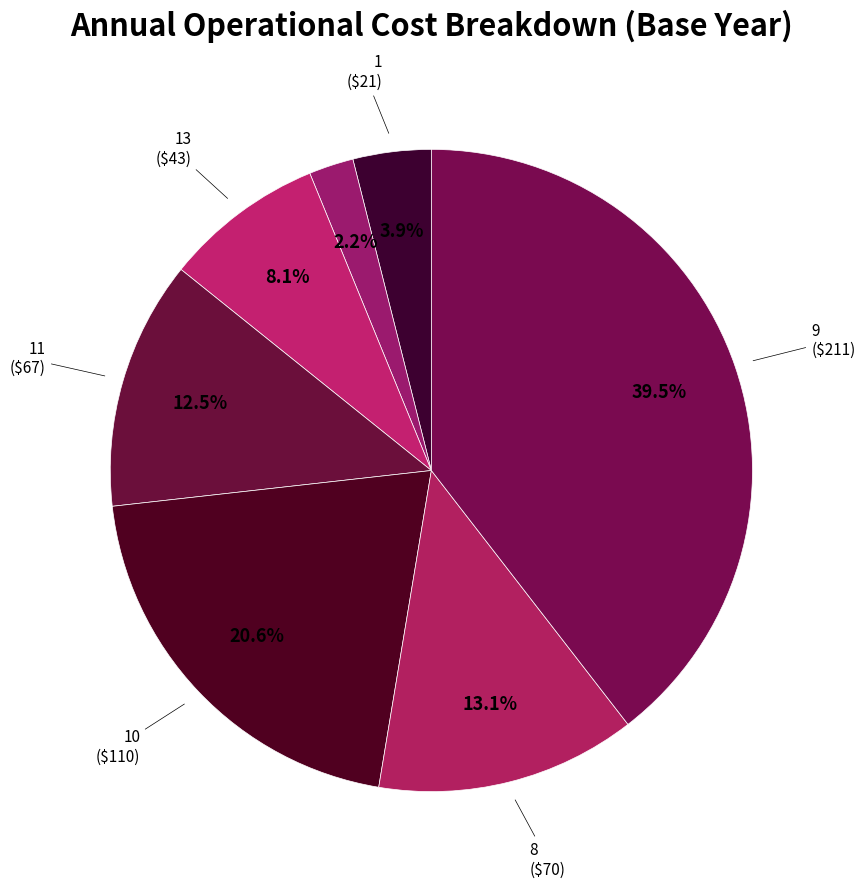

Count the number of slices in the pie.

7